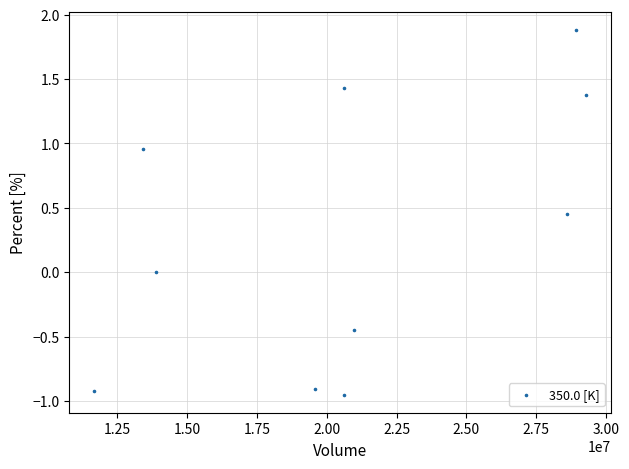

What is the range of X values (max minus min)?

17619007.0